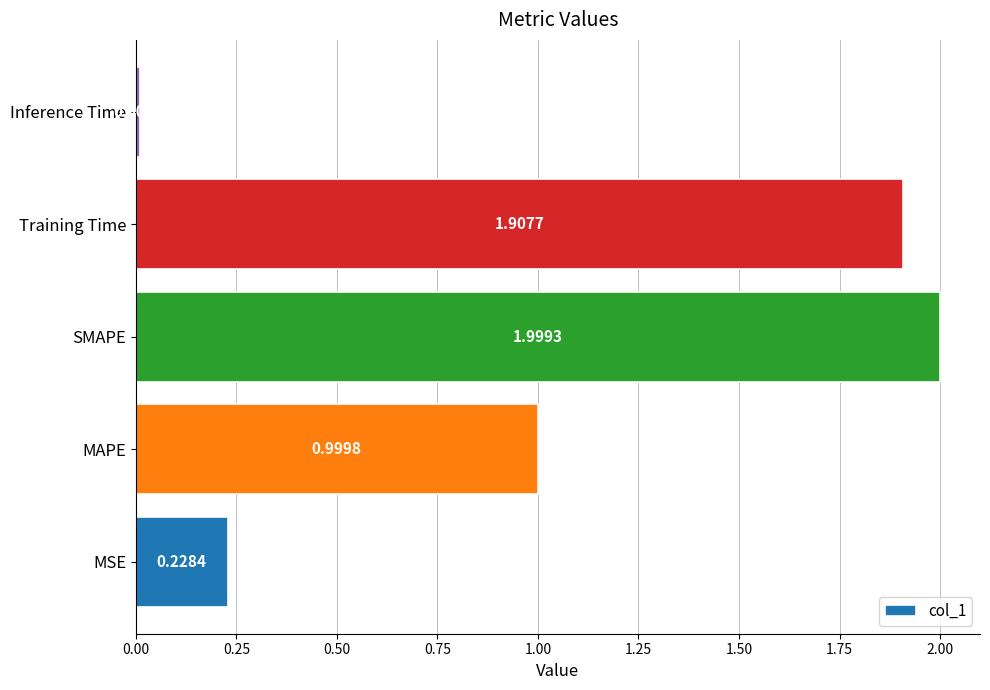

What is the sum of all values?

5.1